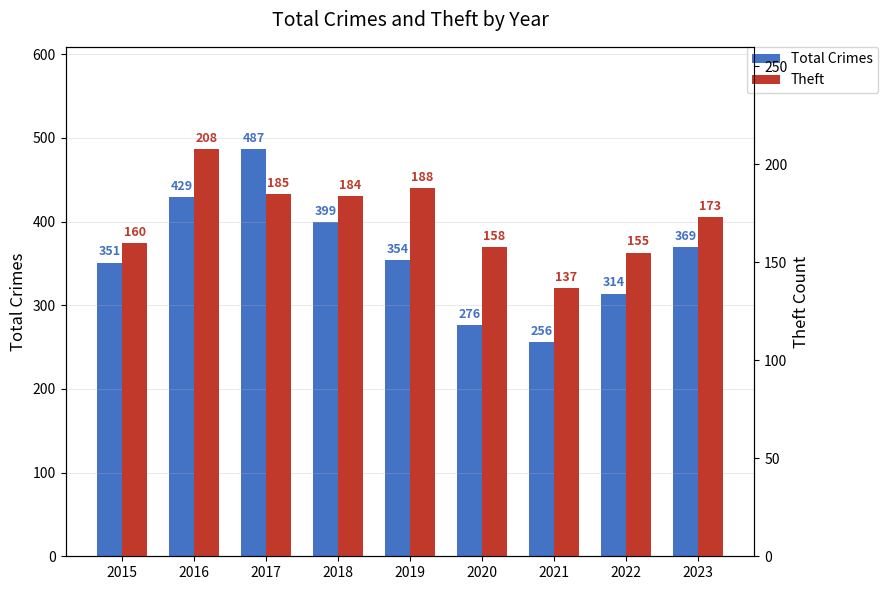

What is the smallest value displayed?

137